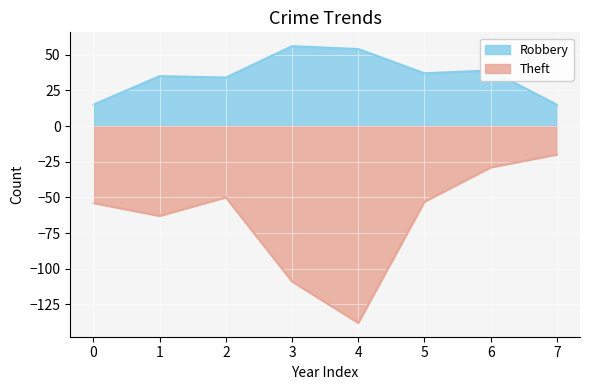

What is the difference between the highest and lowest values at 3?

165